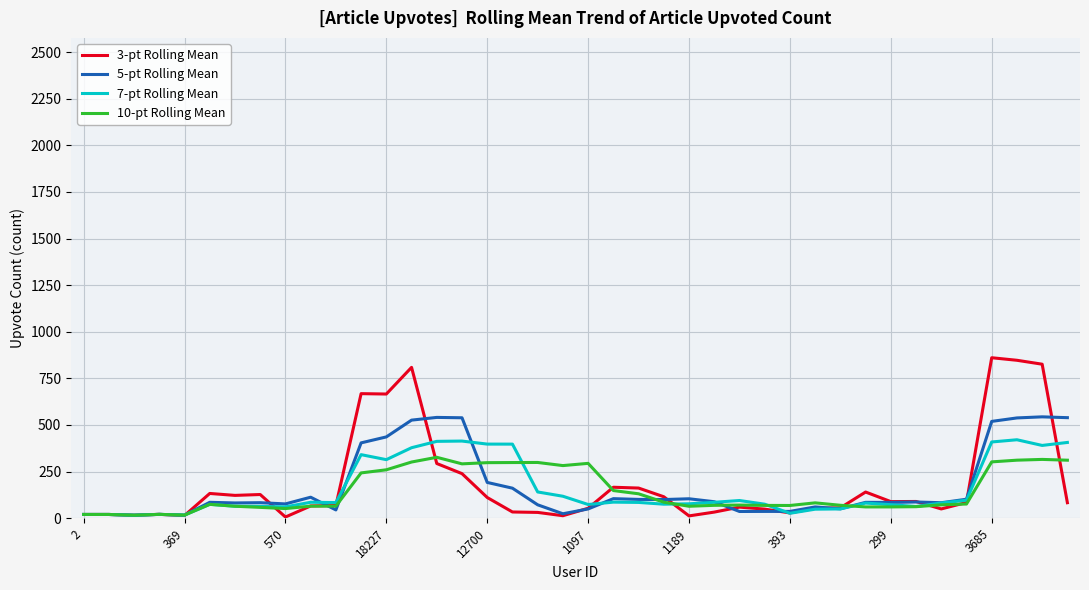

What is the highest value of the 7-pt Rolling Mean series?

420.7